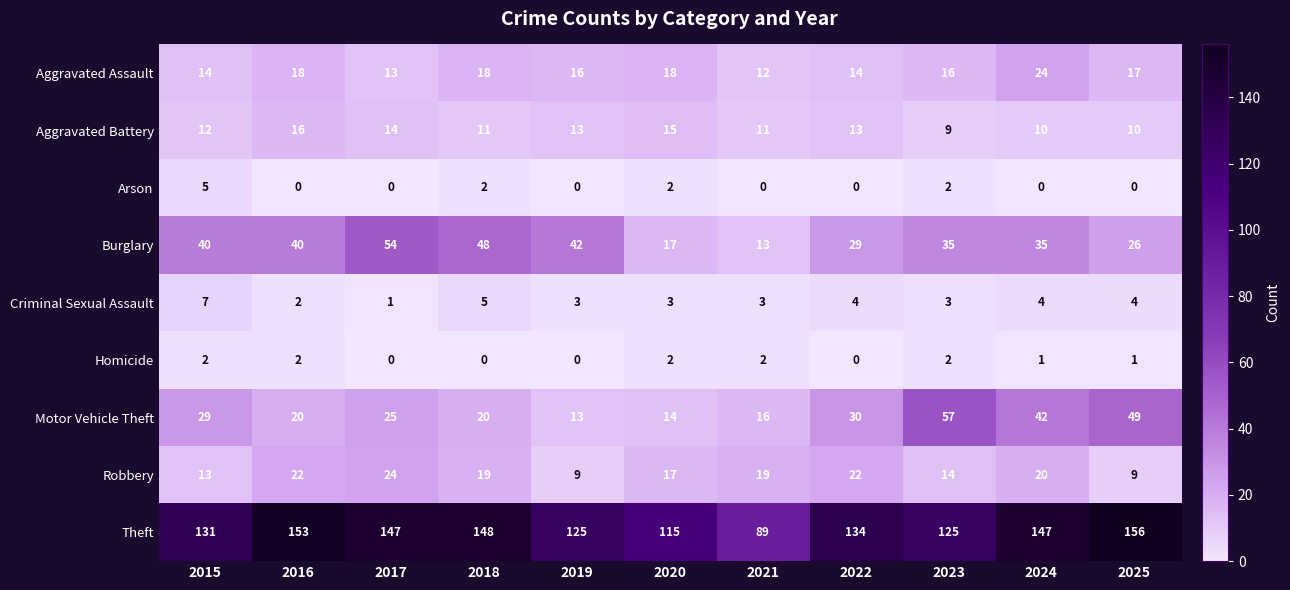

What is the sum of all Aggravated Assault values?

180